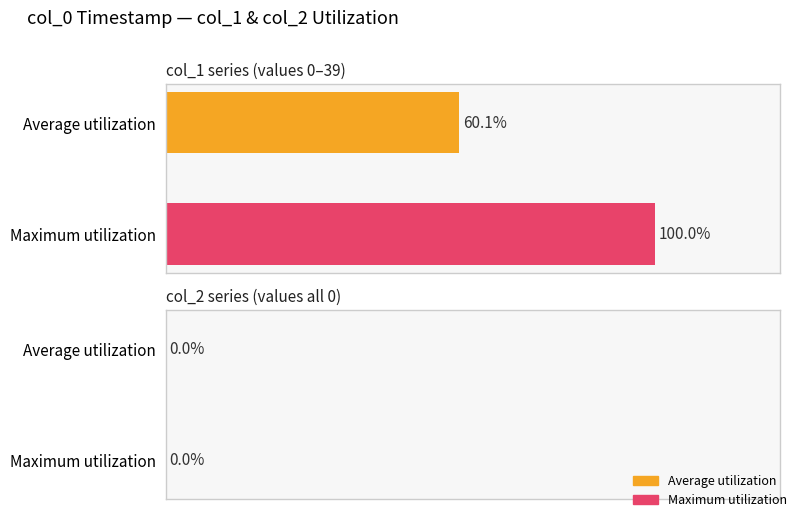

List the series in order of their peak value, highest first.

col_1, col_2